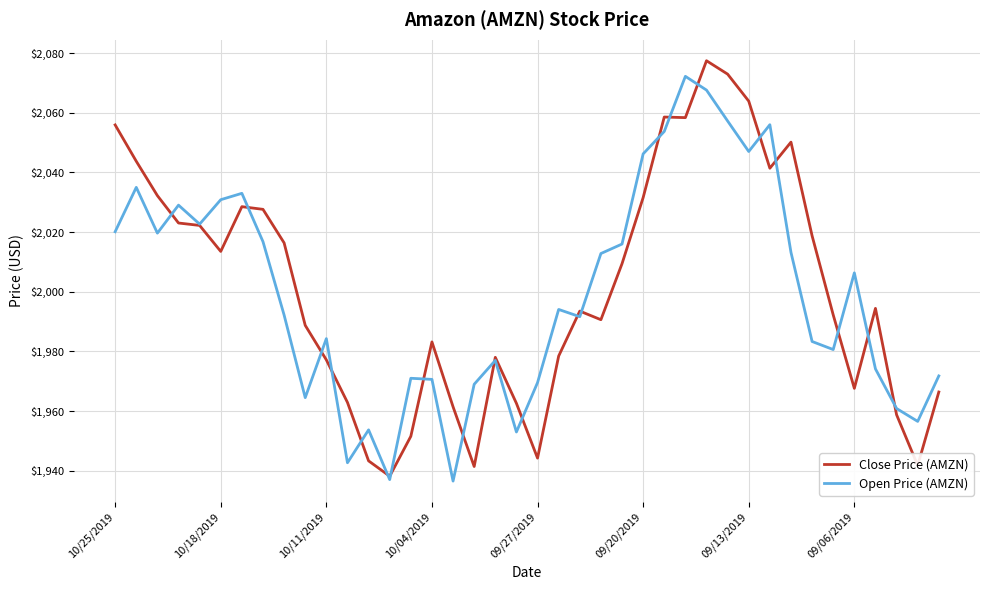

What is the maximum value shown in the chart?

2077.4